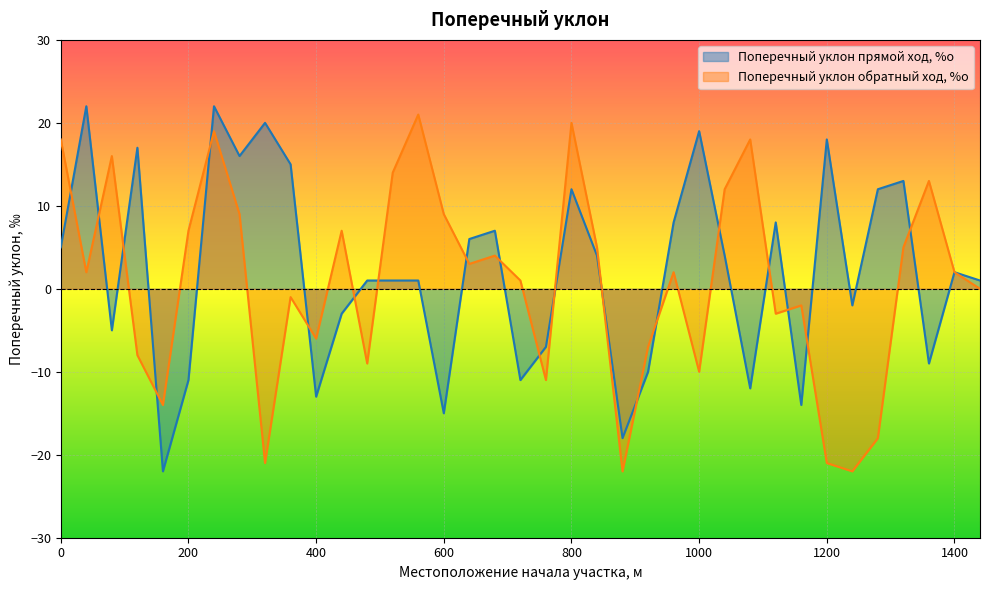

Reading left to right, extract all data points from this chart.

Поперечный уклон прямой ход, %о: 0=5	40=22	80=-5	120=17	160=-22	200=-11	240=22	280=16	320=20	360=15	400=-13	440=-3	480=1	520=1	560=1	600=-15	640=6	680=7	720=-11	760=-7	800=12	840=4	880=-18	920=-10	960=8	1000=19	1040=4	1080=-12	1120=8	1160=-14	1200=18	1240=-2	1280=12	1320=13	1360=-9	1400=2	1440=1
Поперечный уклон обратный ход, %о: 0=18	40=2	80=16	120=-8	160=-14	200=7	240=19	280=9	320=-21	360=-1	400=-6	440=7	480=-9	520=14	560=21	600=9	640=3	680=4	720=1	760=-11	800=20	840=5	880=-22	920=-7	960=2	1000=-10	1040=12	1080=18	1120=-3	1160=-2	1200=-21	1240=-22	1280=-18	1320=5	1360=13	1400=2	1440=0